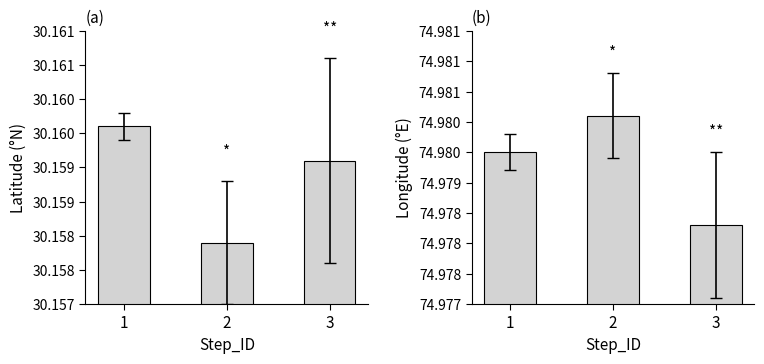

What is the total value across all series at 1?

105.1